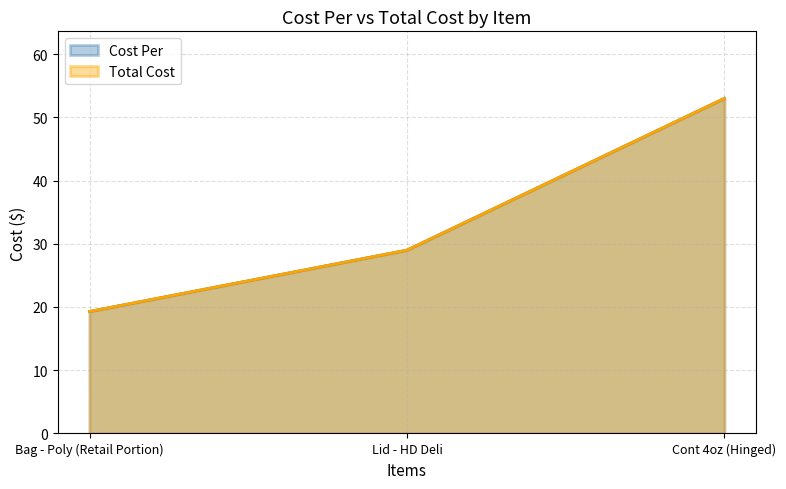

At how many categories does at least one series exceed 34?

1